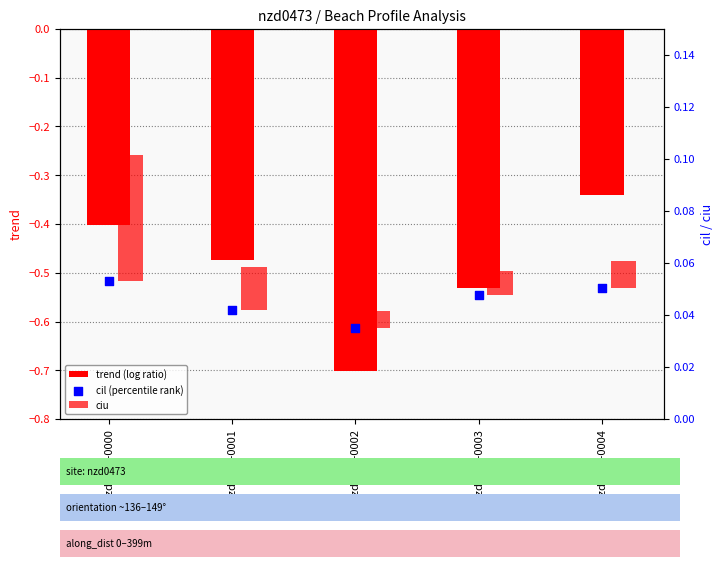

Which series has the largest Y range (max minus min)?

trend (log ratio)